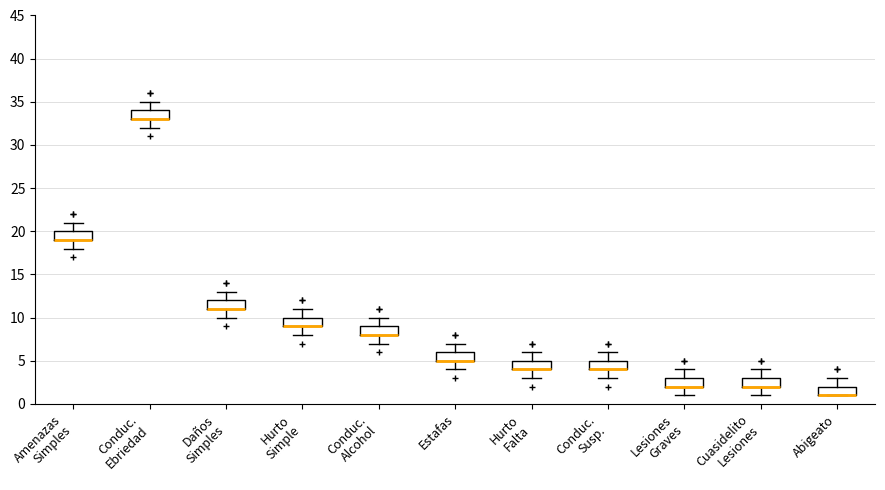

Where is the upper edge of the box for Cuasidelito Lesiones on the y-axis? The values are not printed on the chart, so give them approximately, as read against the axis.

3